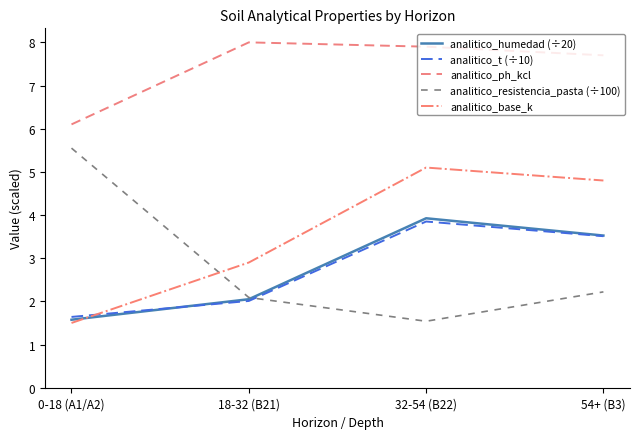

At which label does analitico_humedad (÷20) first exceed 3?

32-54 (B22)